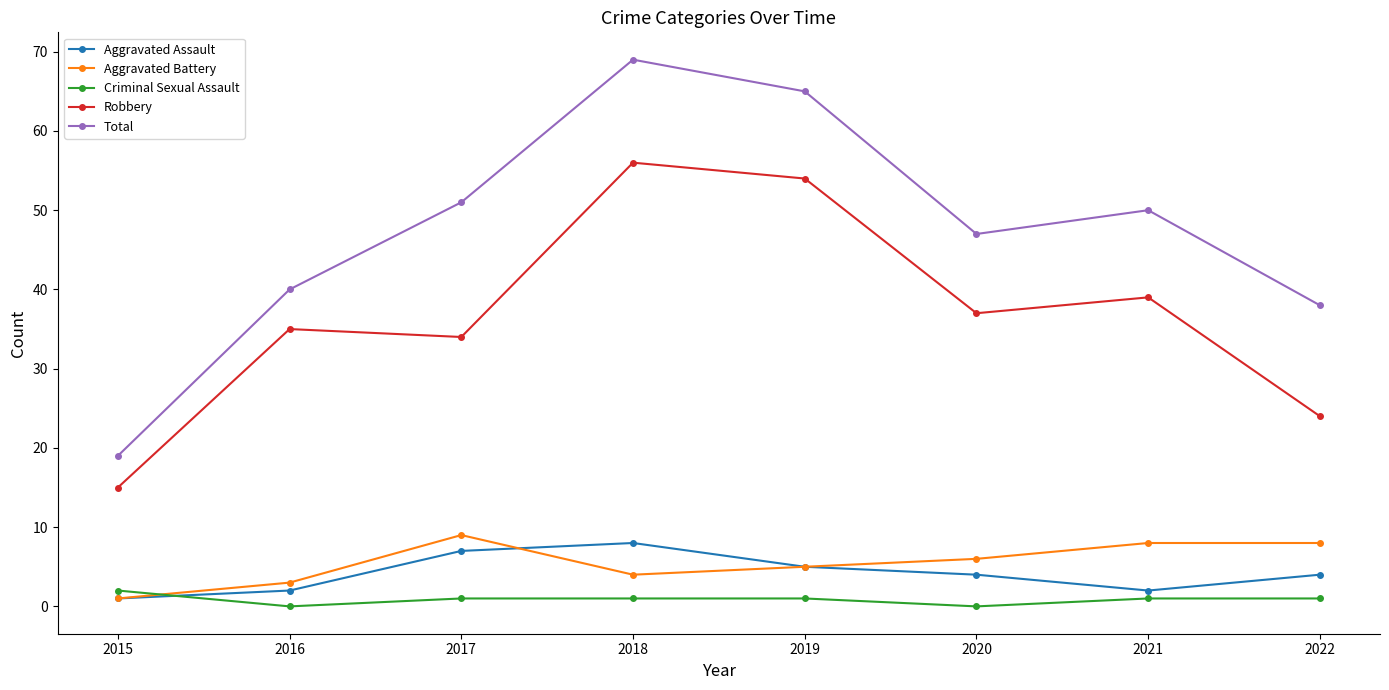

Which series changed the most between 2016 and 2022?

Robbery